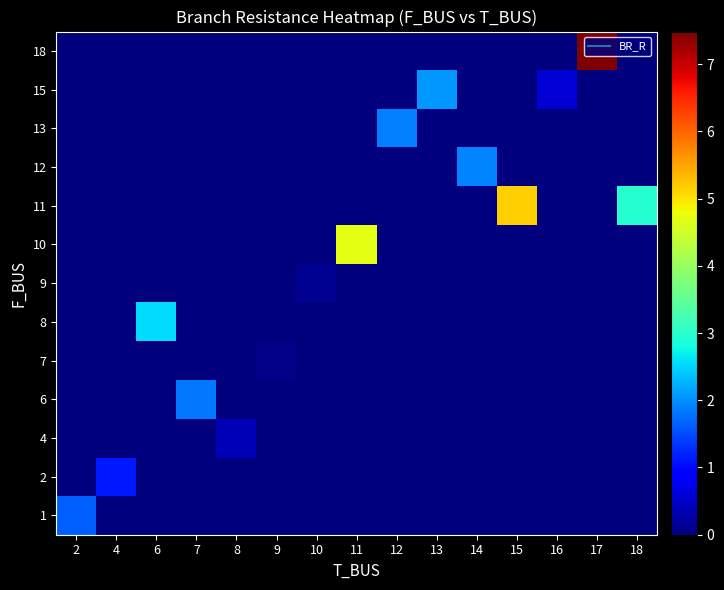

What is the spread (max minus min) of values at 2?

1.6